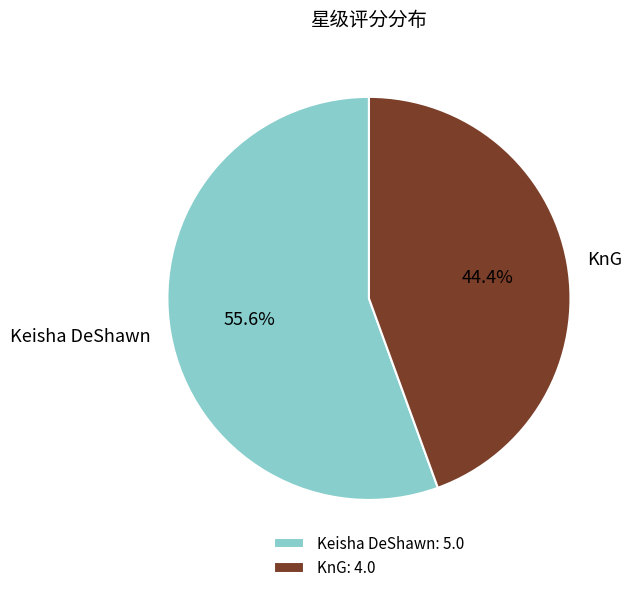

To the nearest percent, what is the difference between the largest and smallest slice percentages?

11%